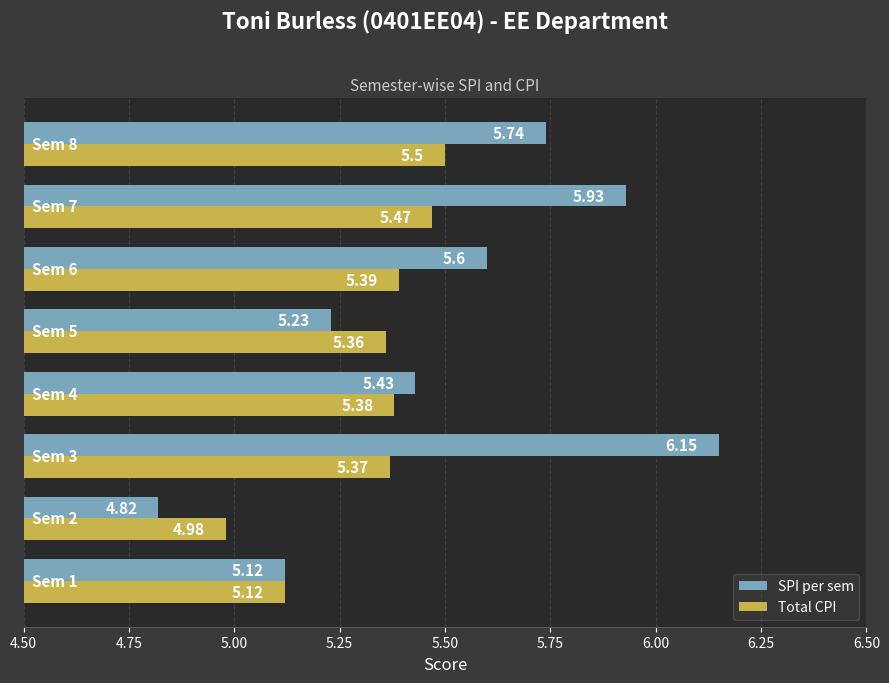

How many series are shown in this chart?

2